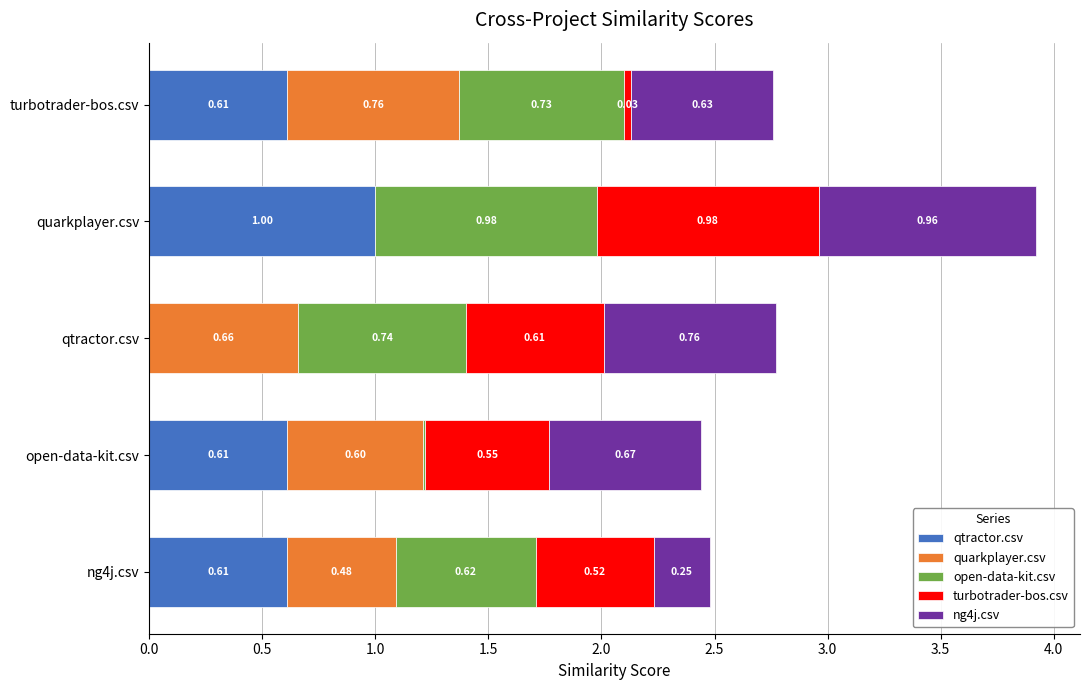

At which category is the sum across all series the highest?

quarkplayer.csv